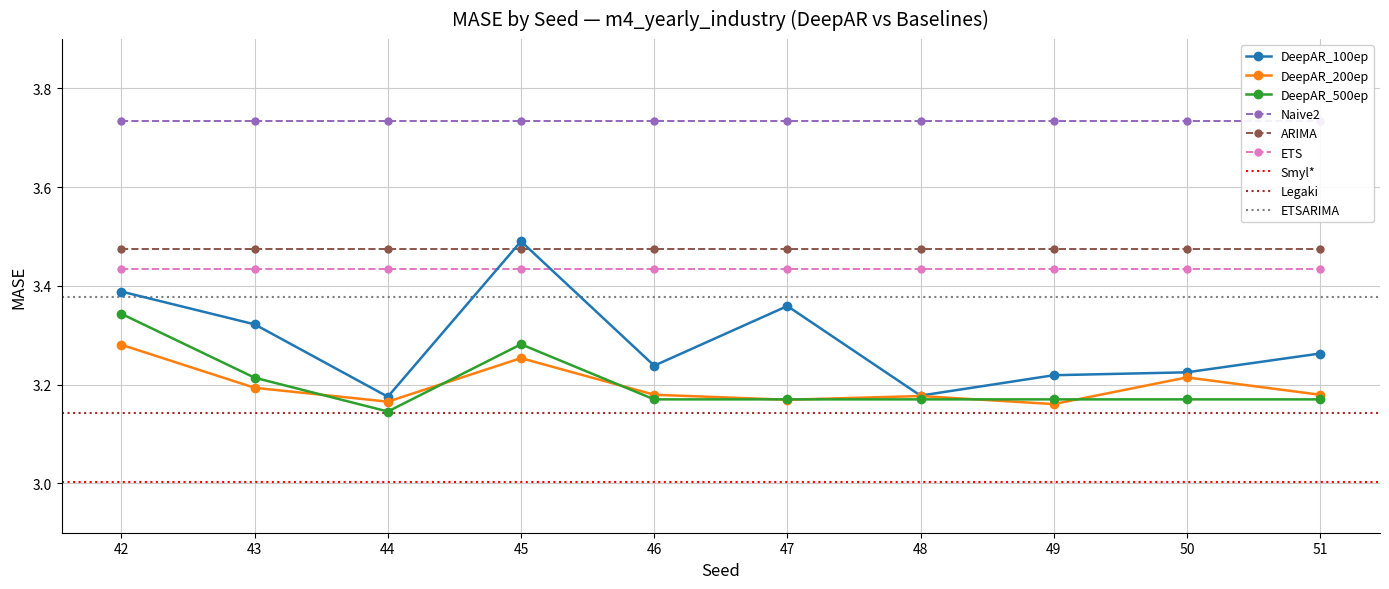

Does the chart have visible grid lines?

Yes